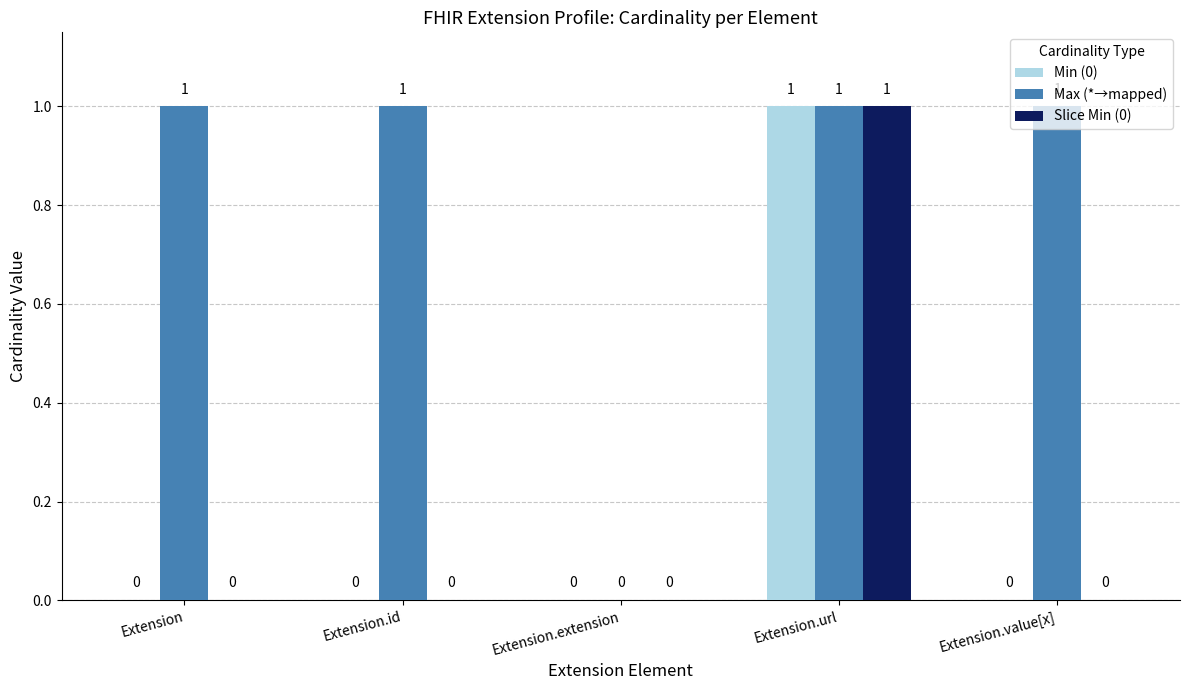

At which category is the sum across all series the highest?

Extension.url